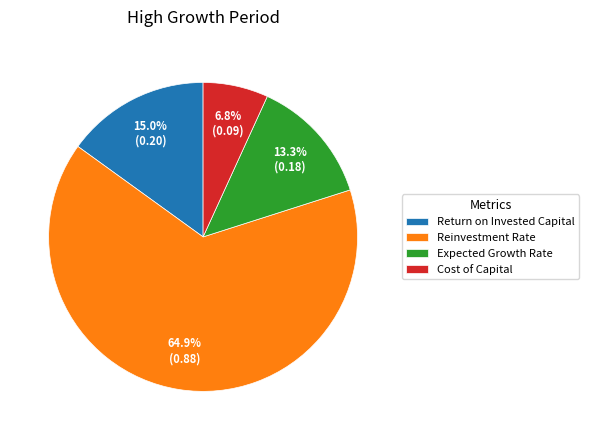

Which slice is the largest?

Reinvestment Rate